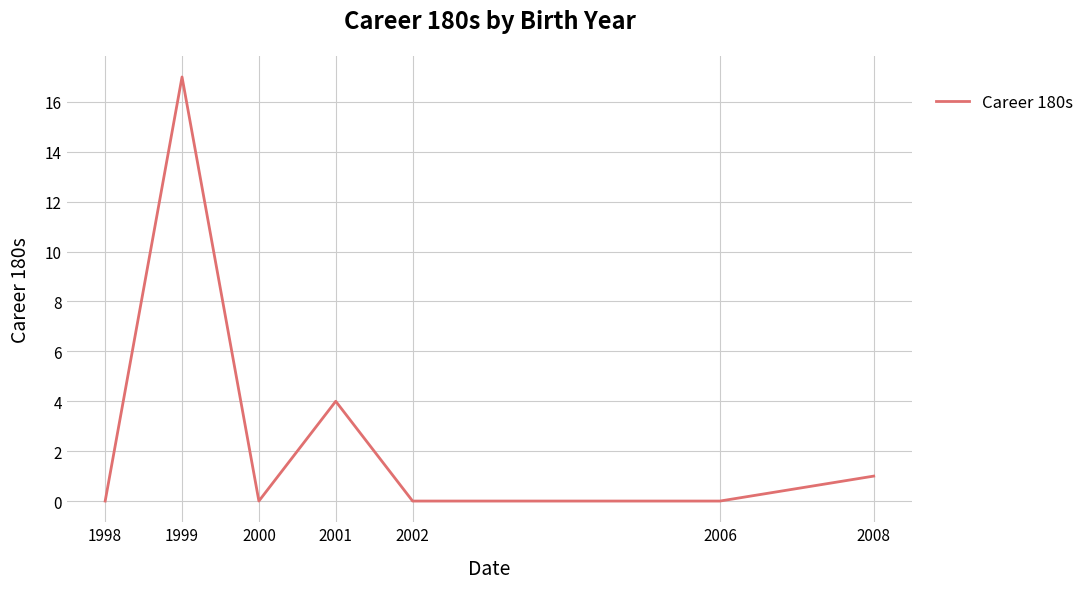

What is the maximum value shown in the chart?

17